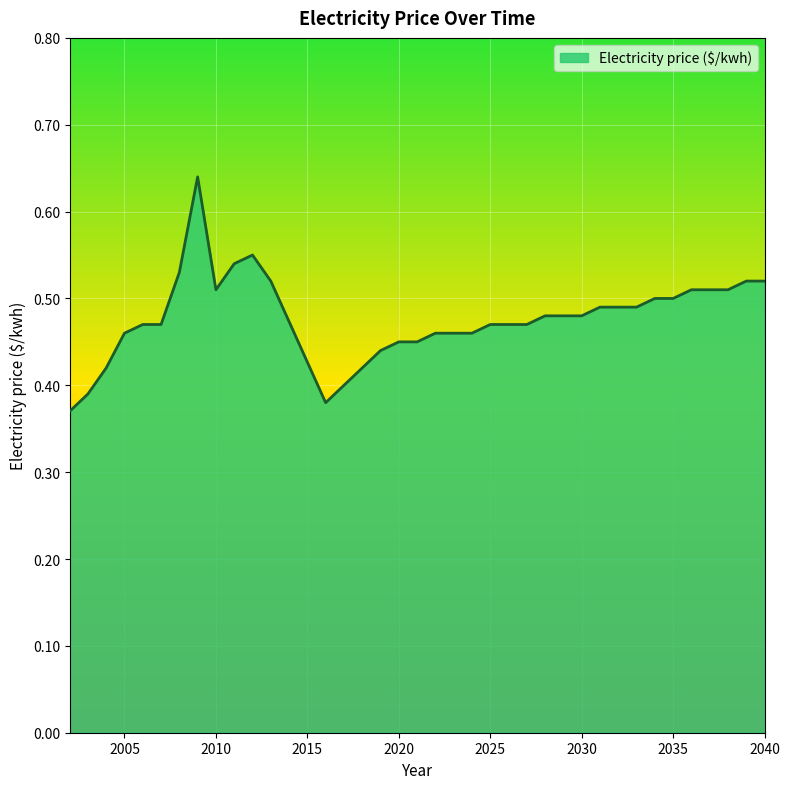

What is the smallest value displayed?

0.4